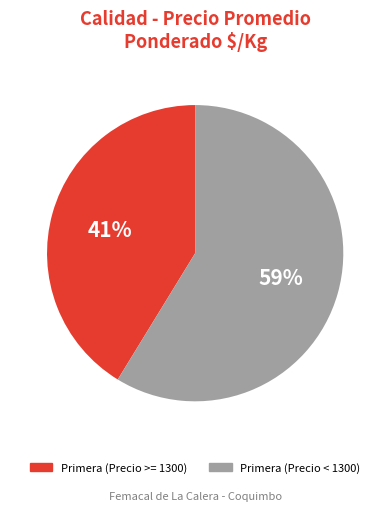

To the nearest percent, what is the average slice percentage?

50%